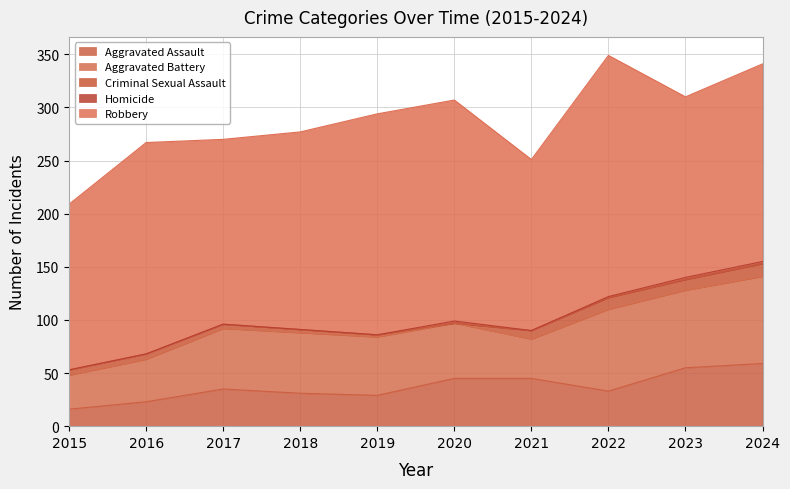

Is the value of Aggravated Assault at 2022 greater than the value of Robbery at 2019?

No